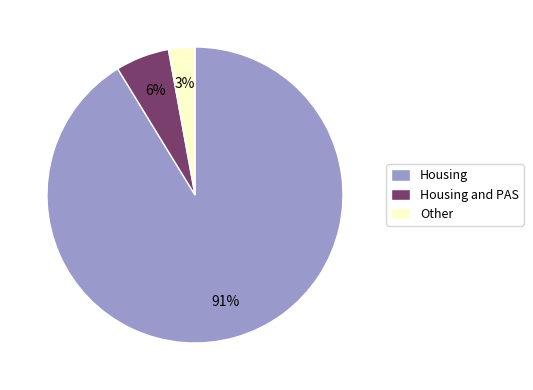

What is the majority slice?

Housing